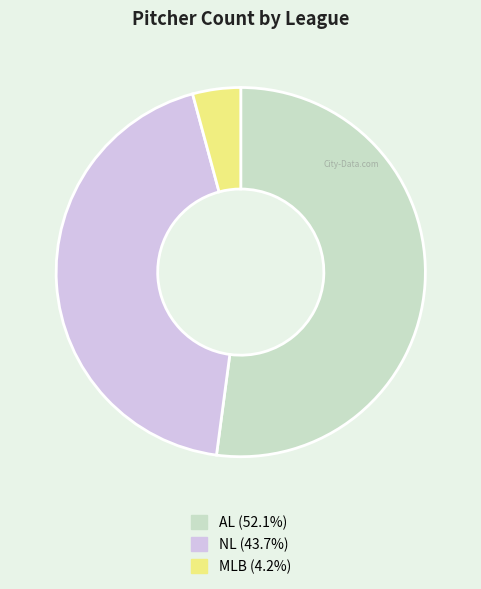

Approximately how many times larger is the value at AL (52.1%) compared to MLB (4.2%)?

12.4